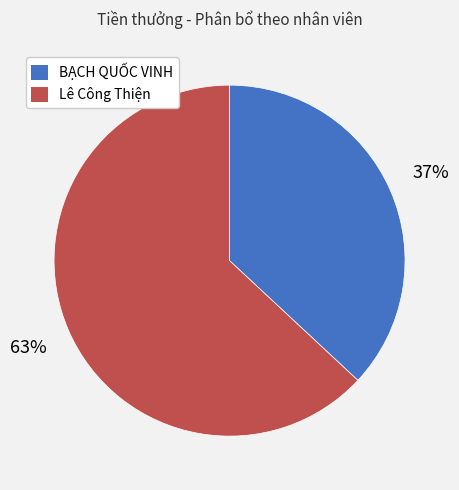

The BẠCH QUỐC VINH slice represents 37% of the pie. True or false?

True